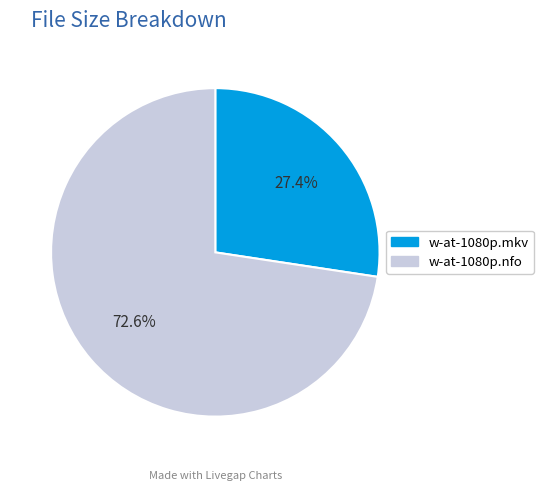

Is there any slice that represents more than half of the pie?

Yes